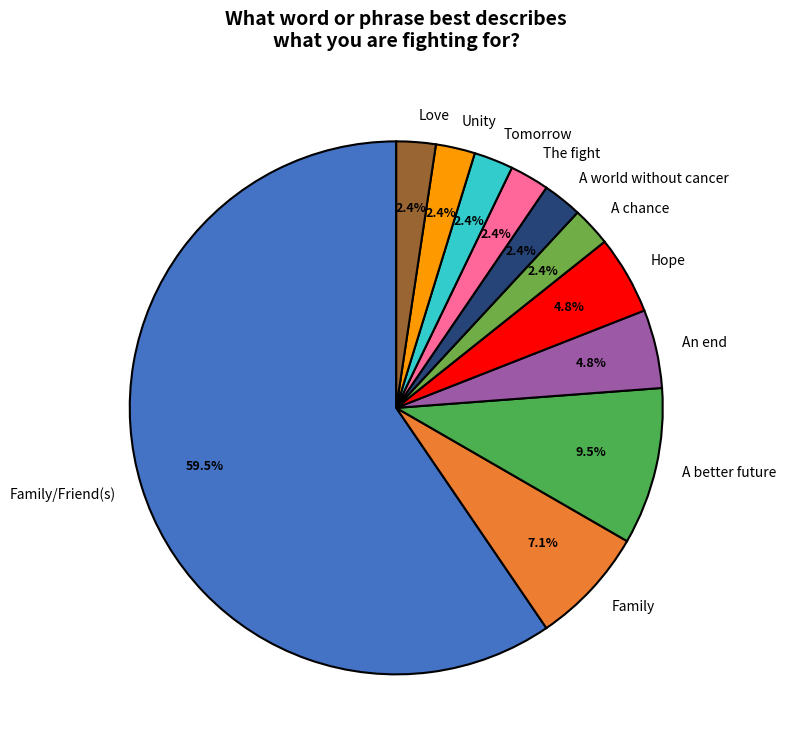

To the nearest percent, what is the difference between the Hope and Family slice percentages?

2%